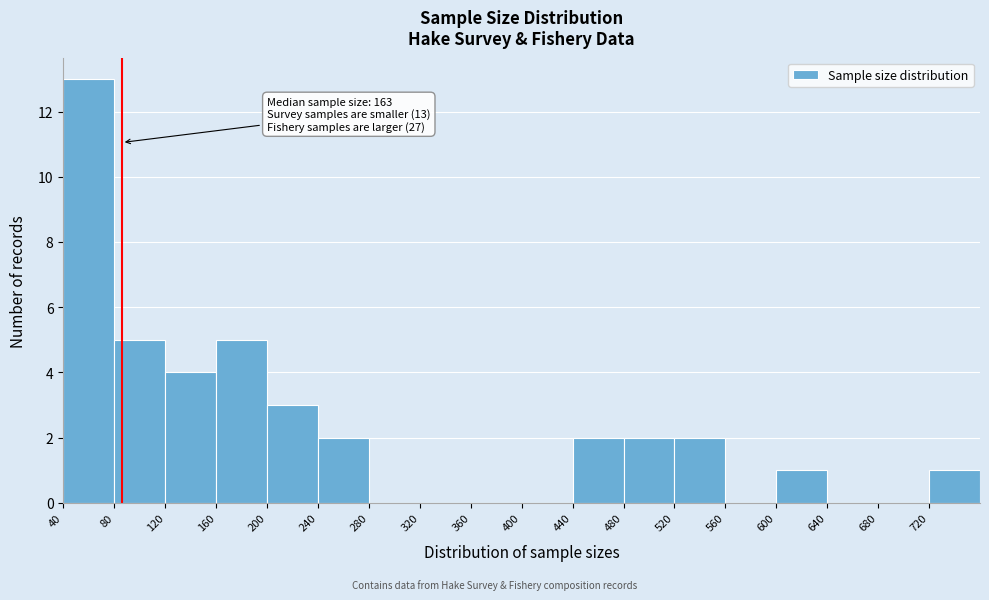

Over which range of the x-axis is the bar tallest?

40 to 80